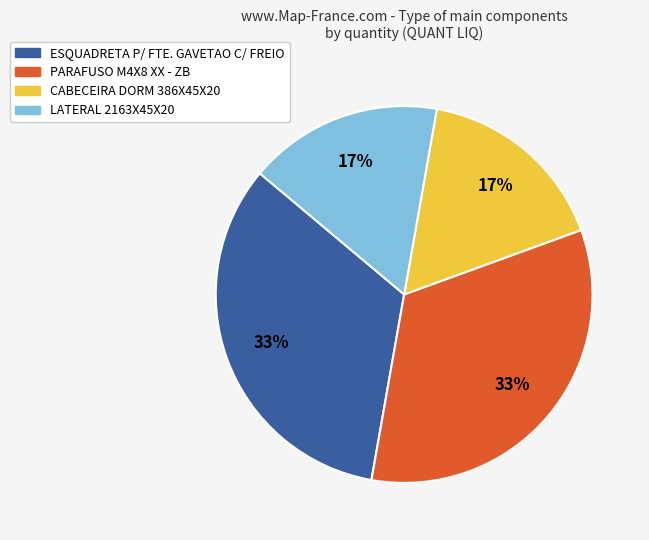

The LATERAL 2163X45X20 slice represents 3% of the pie. True or false?

False